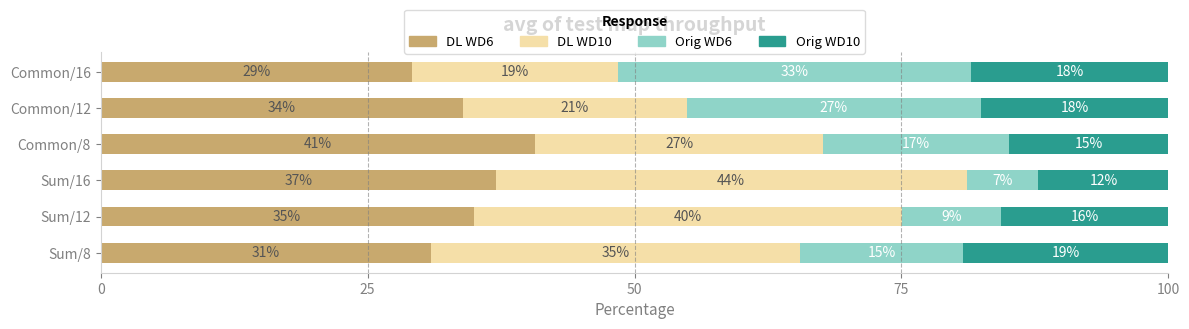

What is the total value across all series at Common/8?

100.0